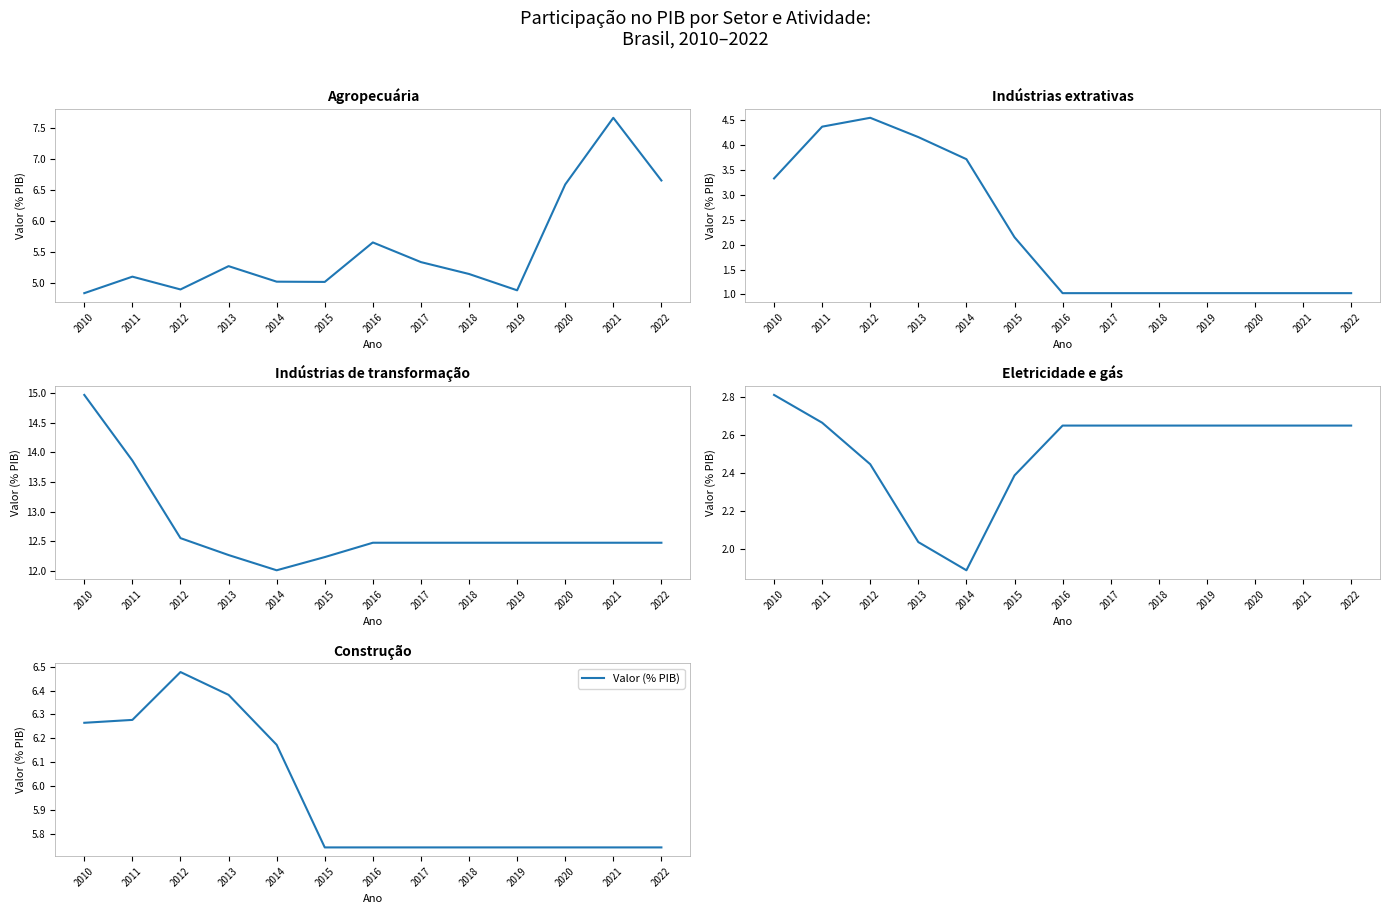

Reading left to right, what are all the values shown in this chart?

2010=6.3	2011=6.3	2012=6.5	2013=6.4	2014=6.2	2015=5.7	2016=5.7	2017=5.7	2018=5.7	2019=5.7	2020=5.7	2021=5.7	2022=5.7